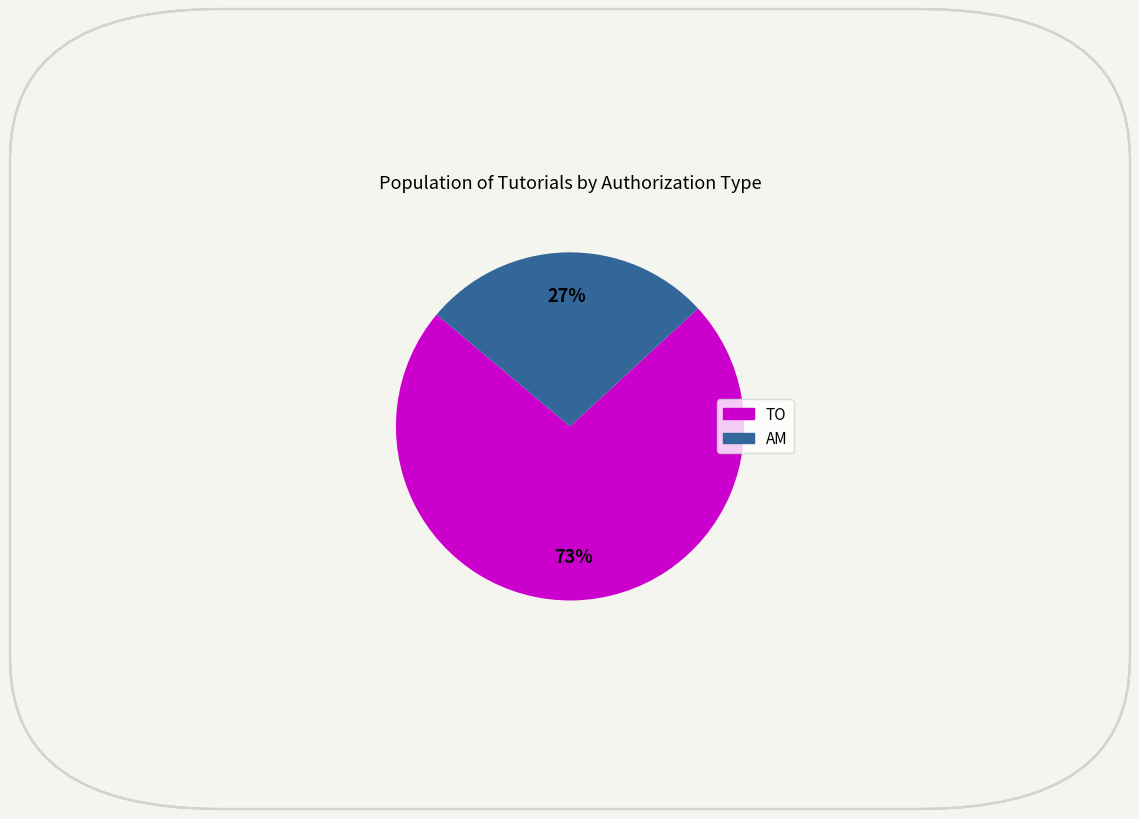

To the nearest percent, what is the difference between the AM and TO slice percentages?

46%